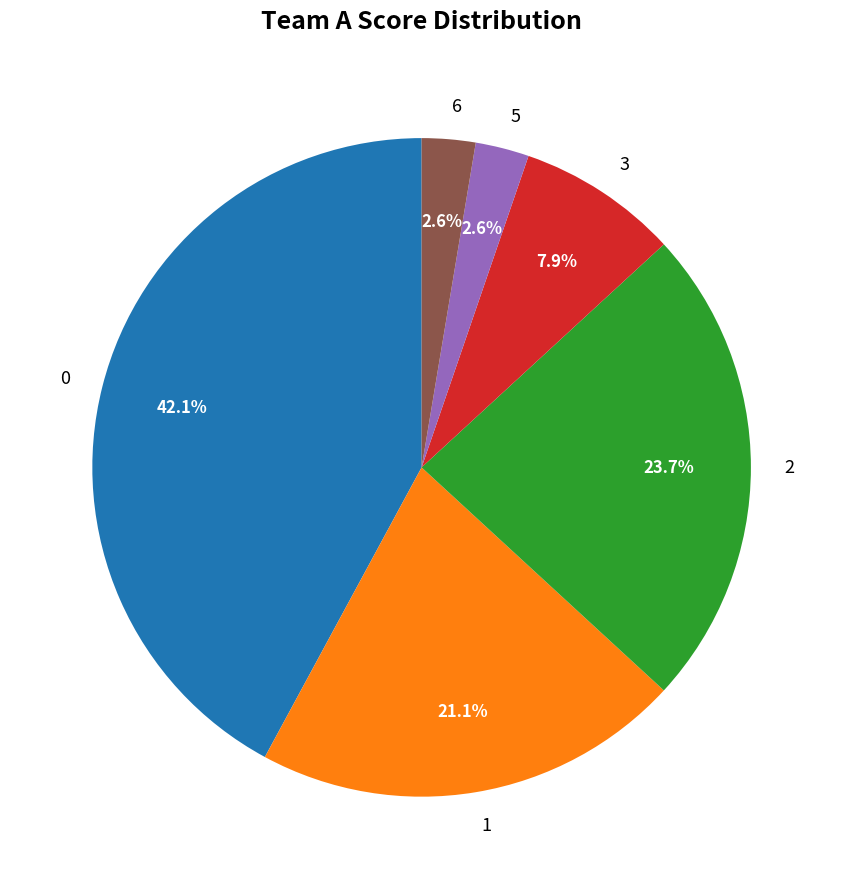

Does any single category account for the majority?

No